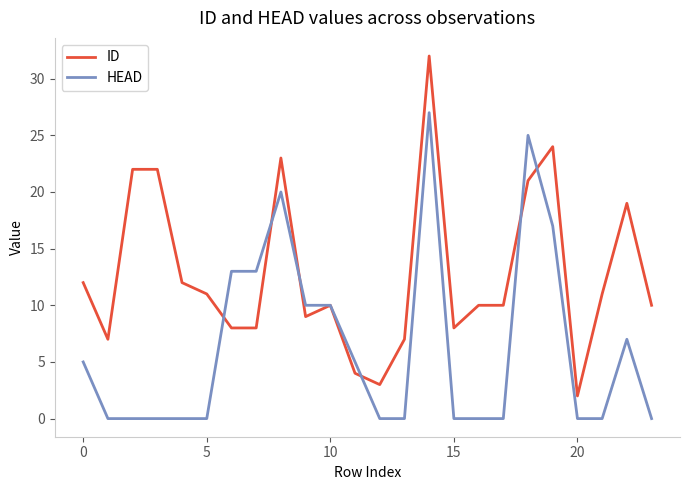

What is the maximum value shown in the chart?

32